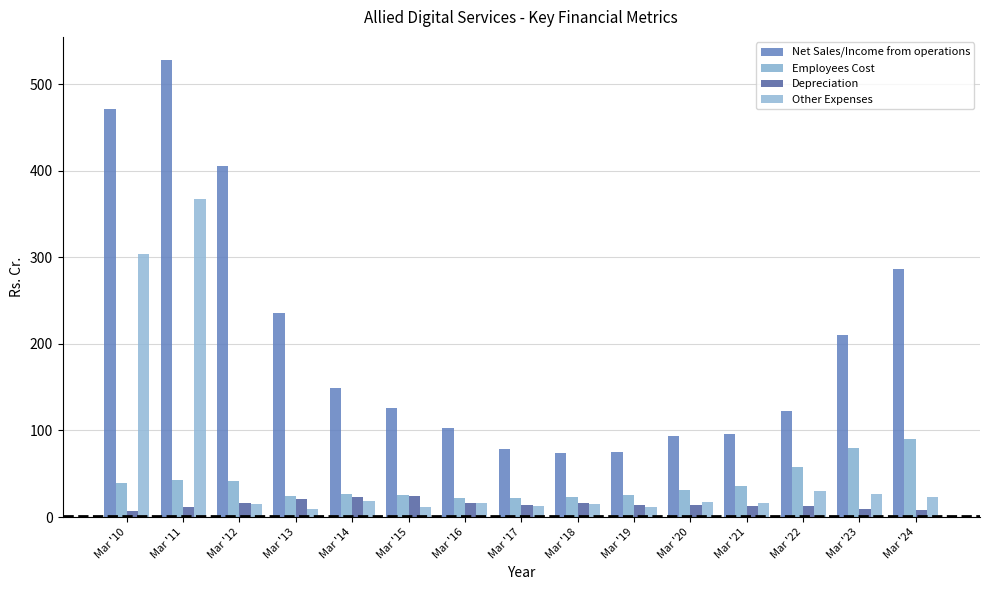

What is the value of the Net Sales/Income from operations bar at the 12th from the left?

96.2